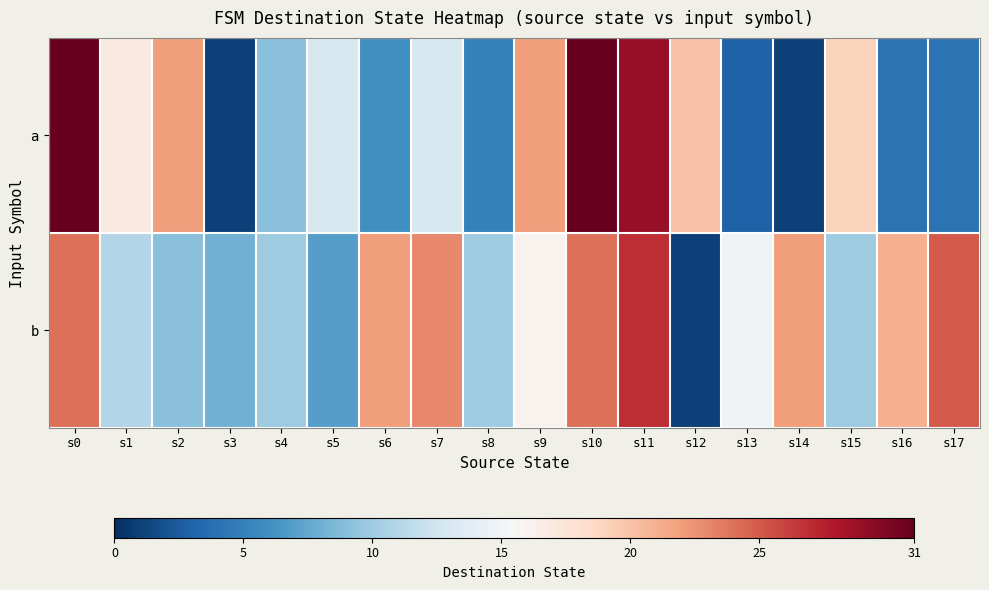

What is the minimum value shown in the chart?

1